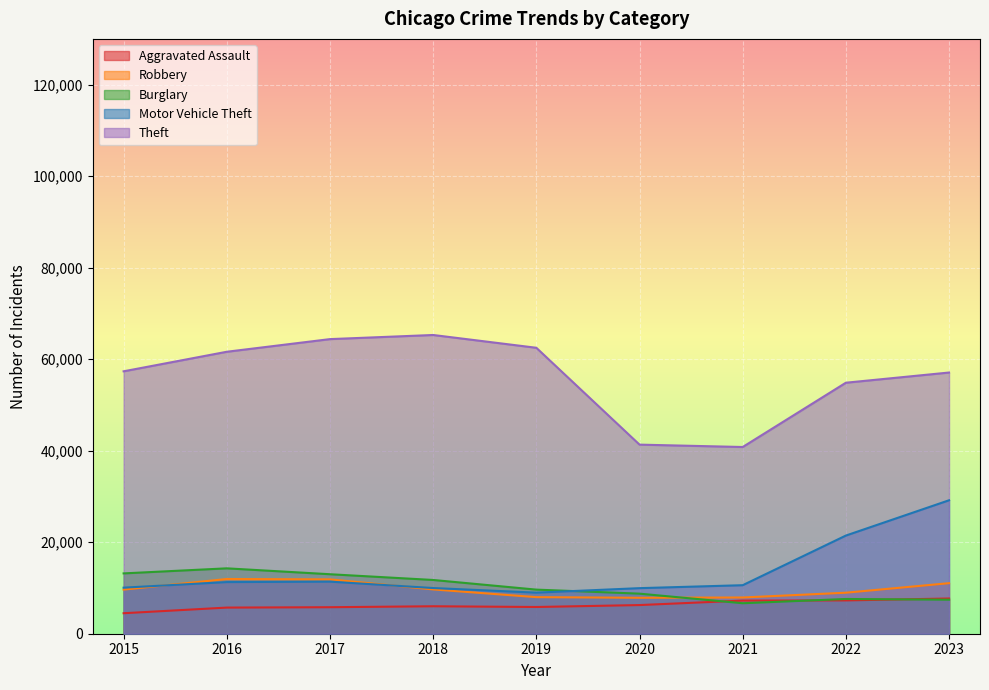

What are all the series names shown in the legend?

Aggravated Assault, Robbery, Burglary, Motor Vehicle Theft, Theft